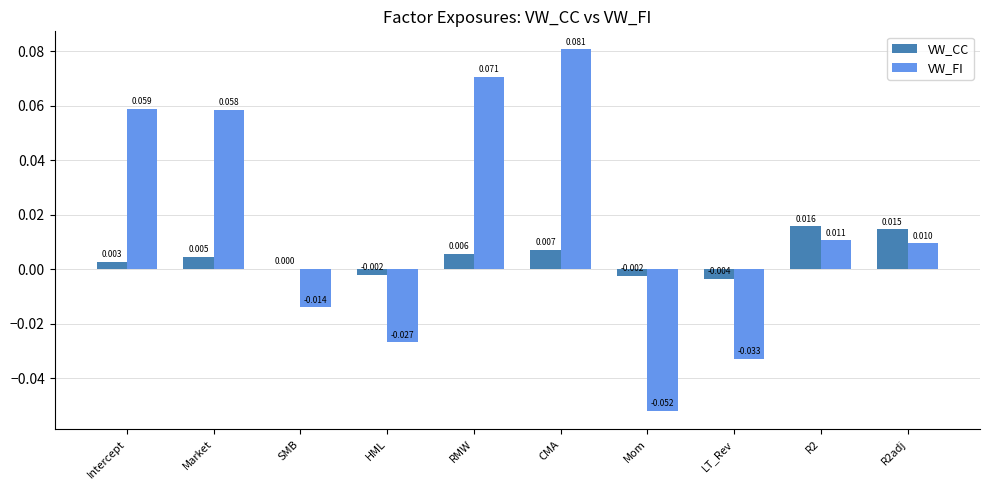

At which category is the sum across all series the highest?

CMA